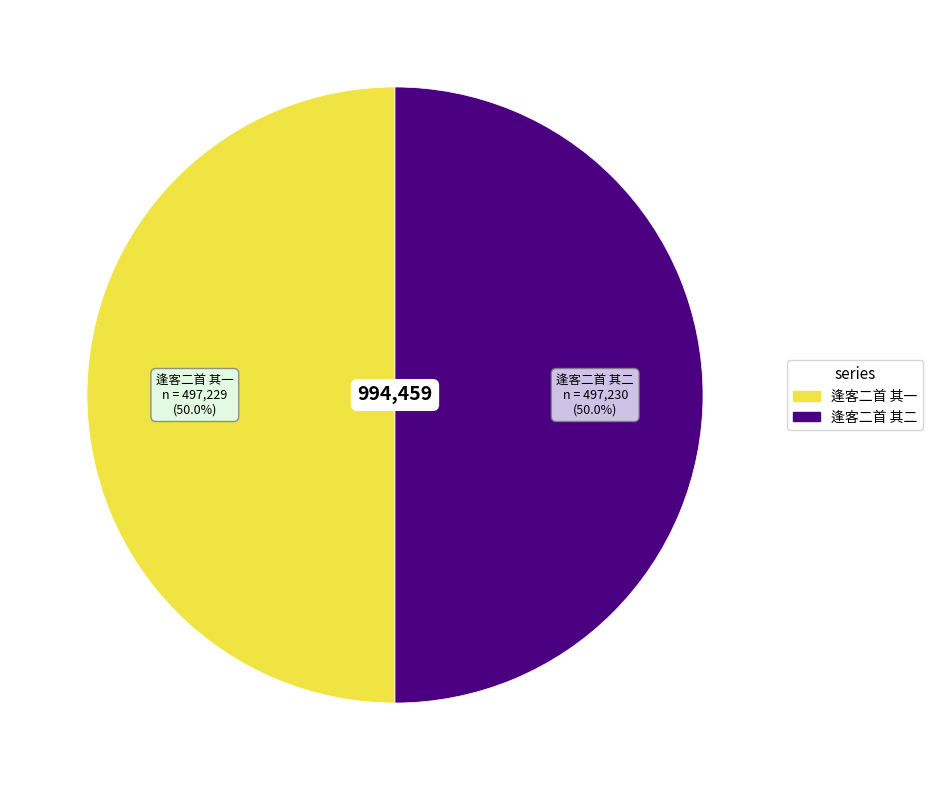

How many slices are in this pie chart?

2